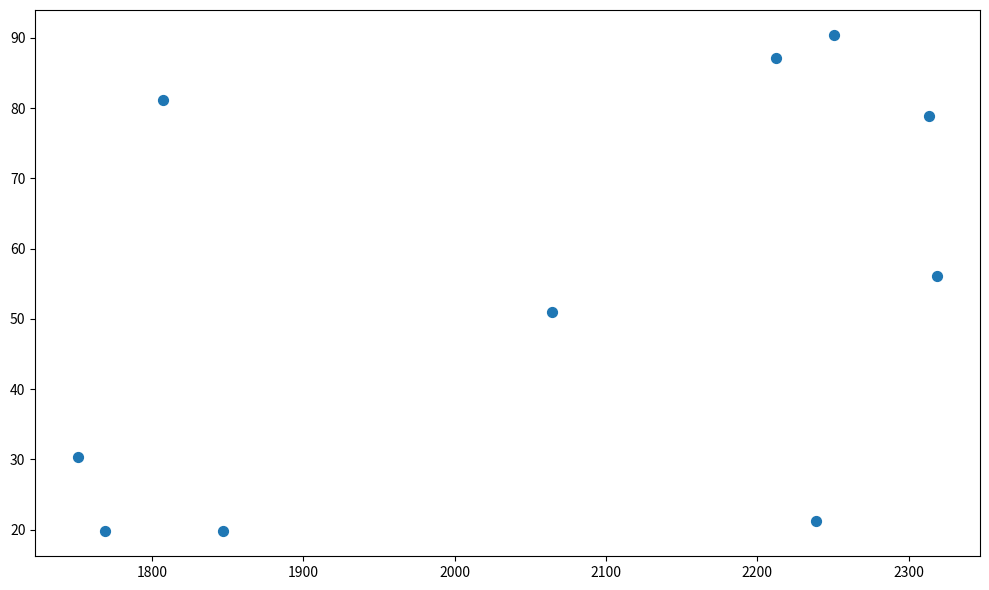

What Y value in the scatter plot is closest to 55?

56.1